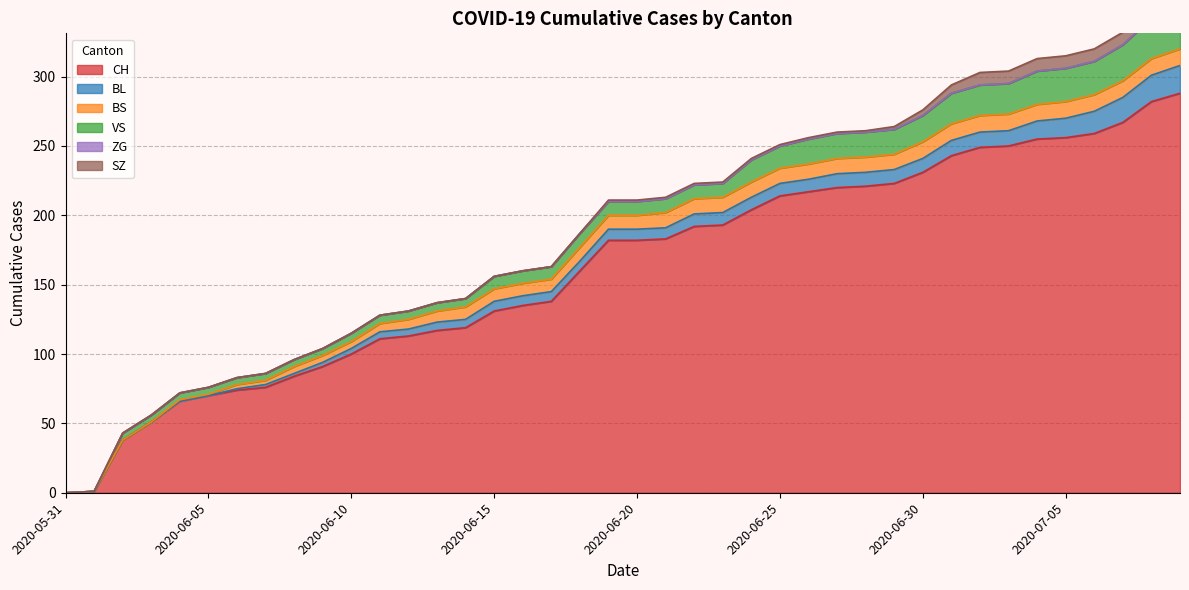

Rank the series at 2020-06-18 from highest to lowest value.

CH, BS, VS, BL, ZG, SZ